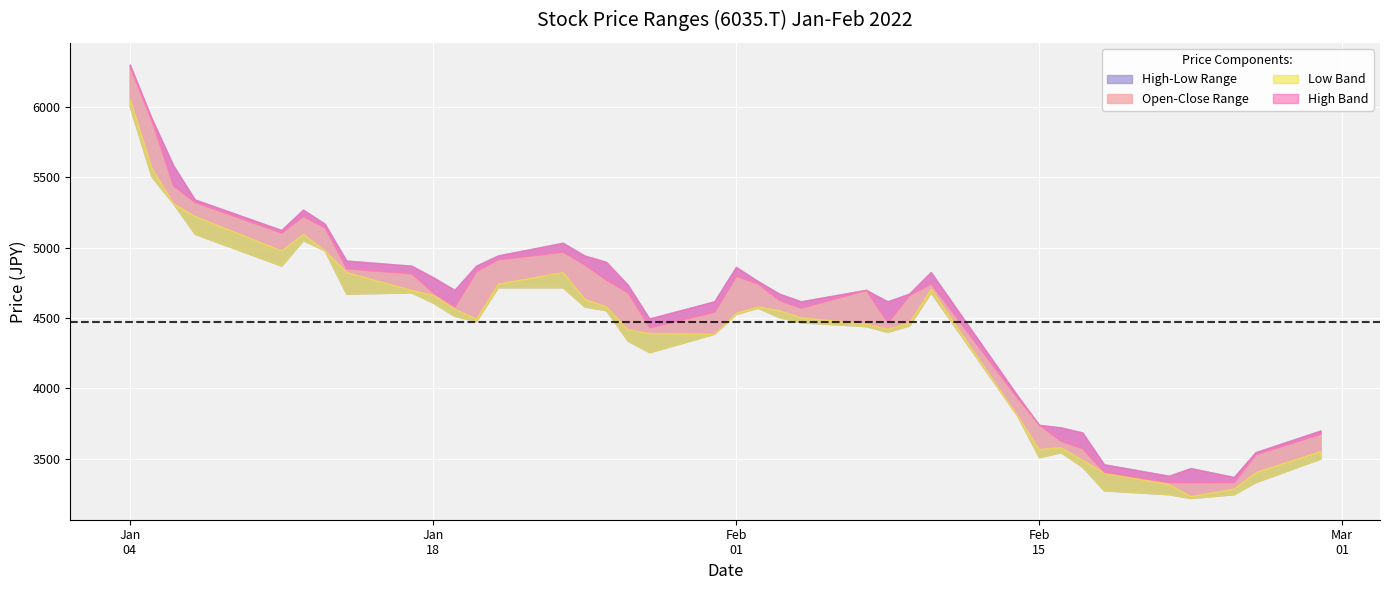

What is the difference between the maximum and minimum values in the High series?

2934.1